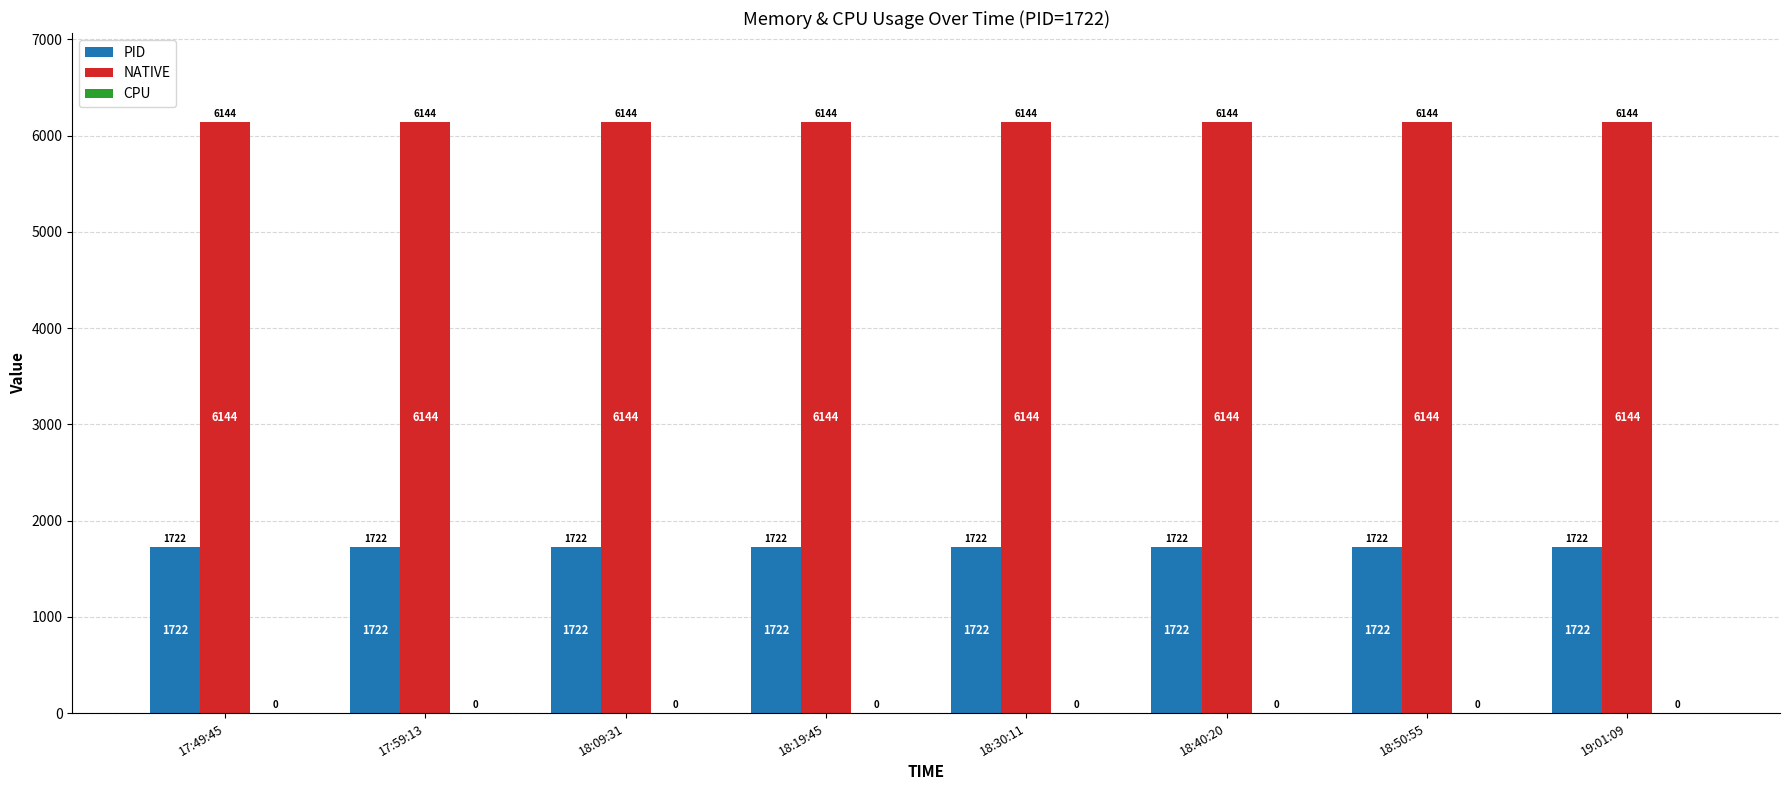

The value of NATIVE at 17:49:45 is 2054. True or false?

False